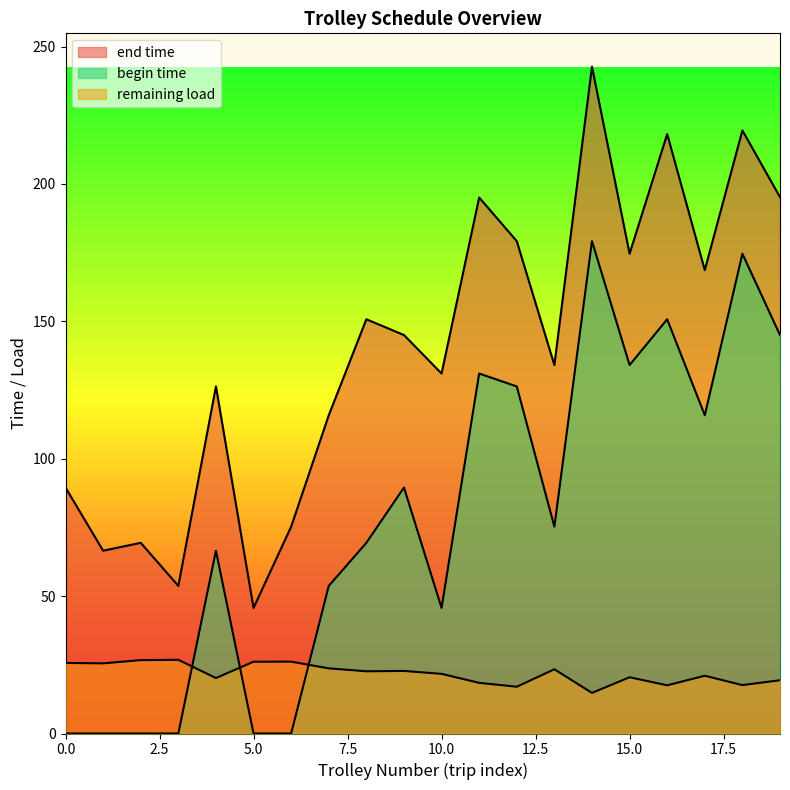

Which series changed the most between 4 and 1?

begin time